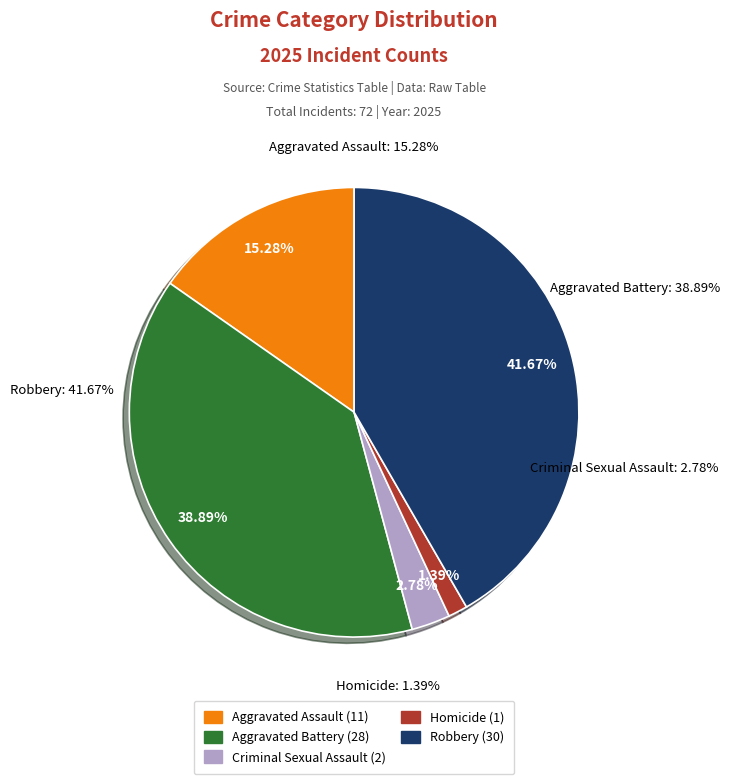

What portion of the pie excludes Aggravated Assault?

84.7%